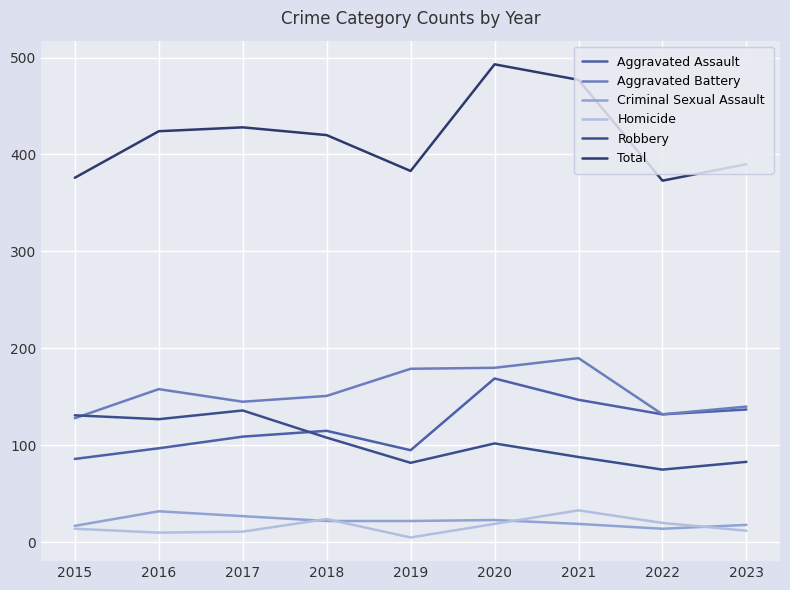

Is it true that Criminal Sexual Assault equals 14 at 2022?

True